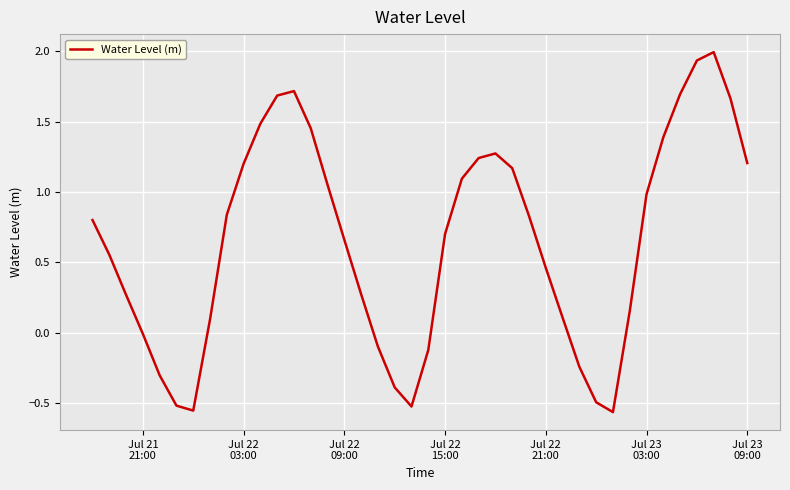

What is the greatest value displayed?

2.0